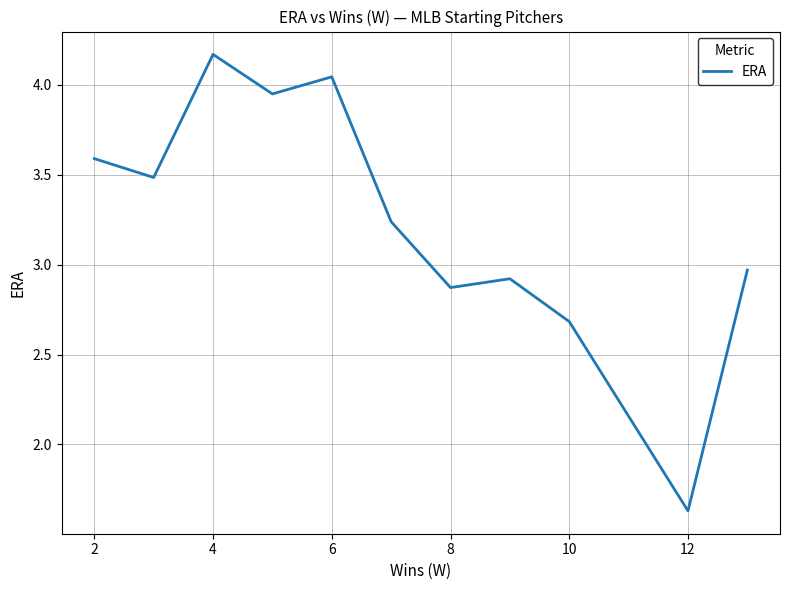

What is the difference between the maximum and minimum values?

2.5